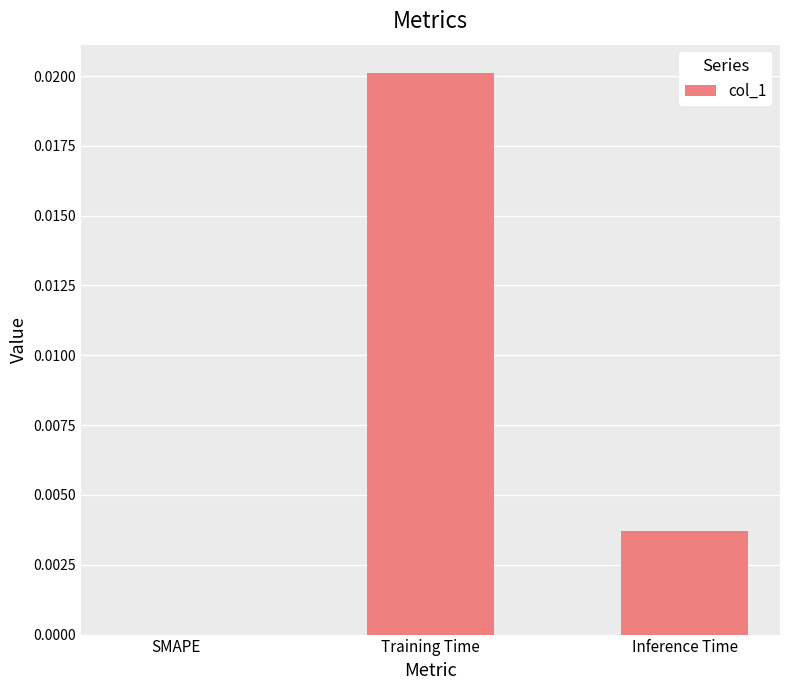

Which has a higher value, Inference Time or SMAPE?

Inference Time